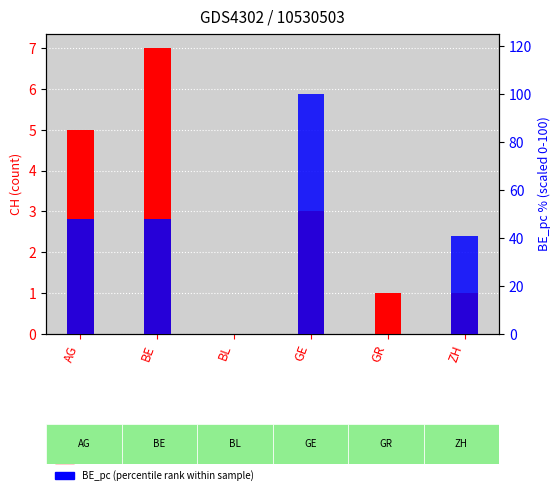

How many positive values does the BE_pc (percentile rank) series have?

4